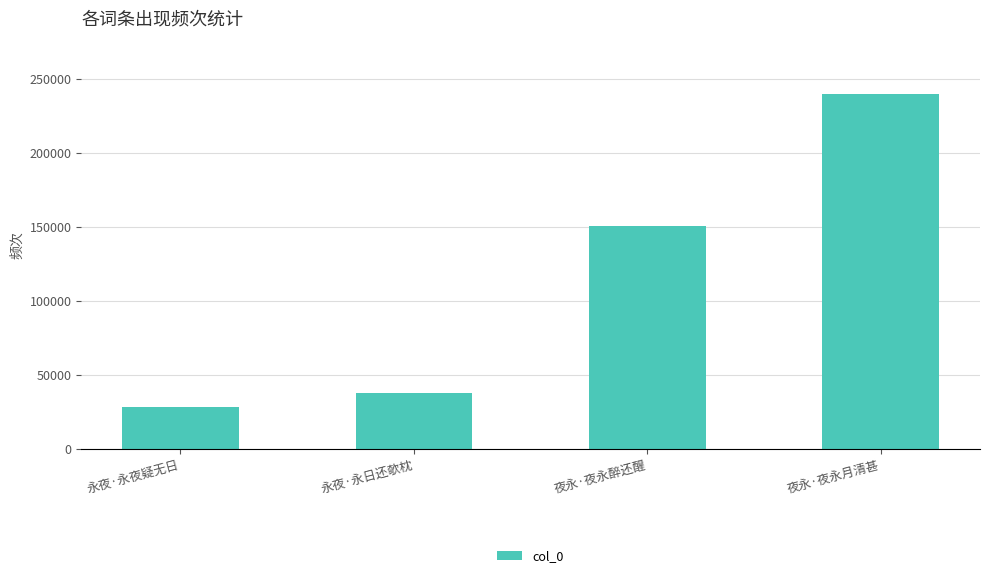

True or false: the data shows 357294 at 夜永·夜永月清甚.

False